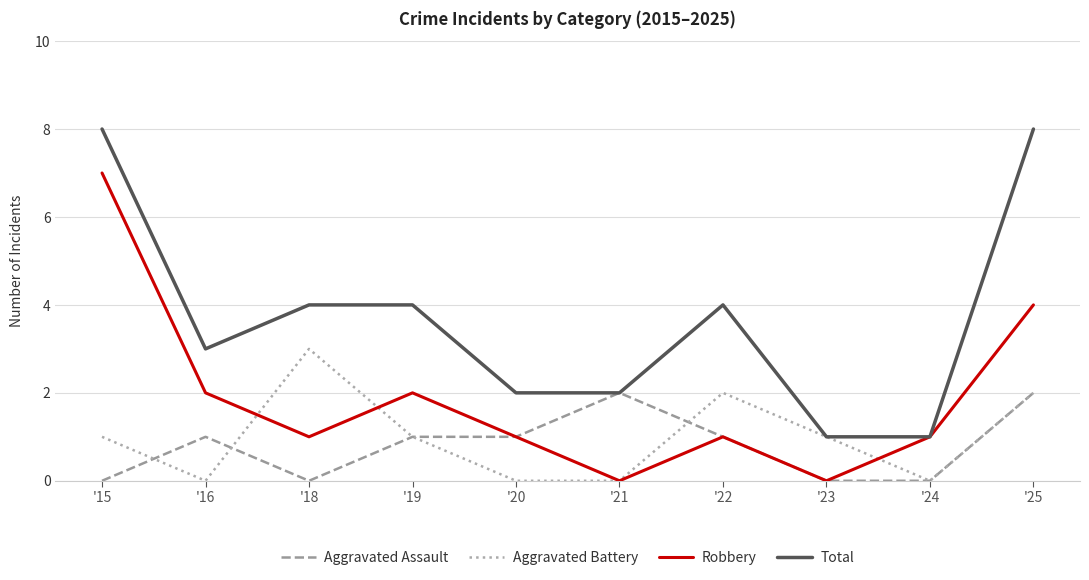

What is the difference between the second highest and minimum values in the Aggravated Battery series?

2